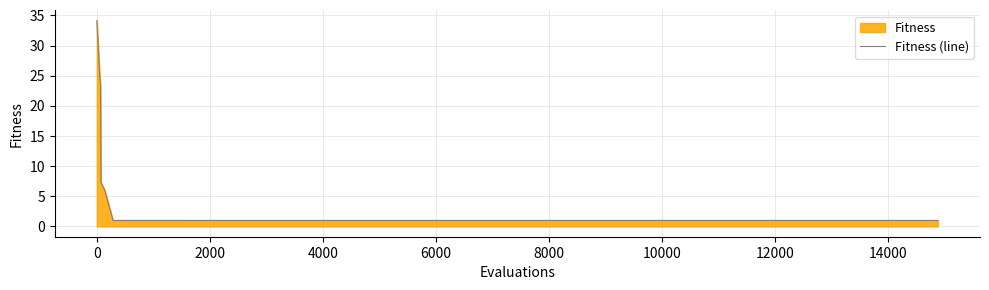

What is the greatest value displayed?

34.1